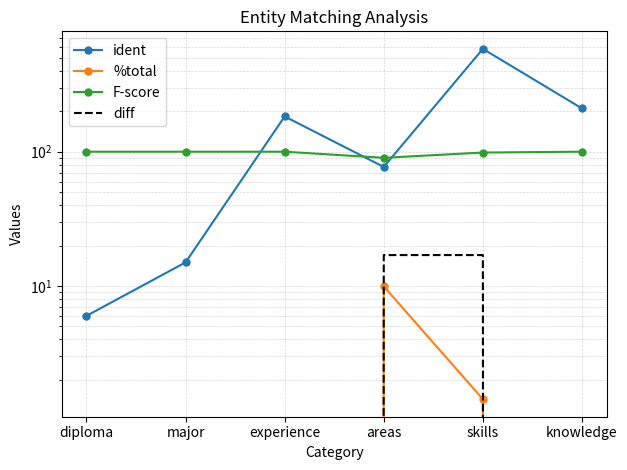

True or false: %total has a value of 0.0 at diploma.

True